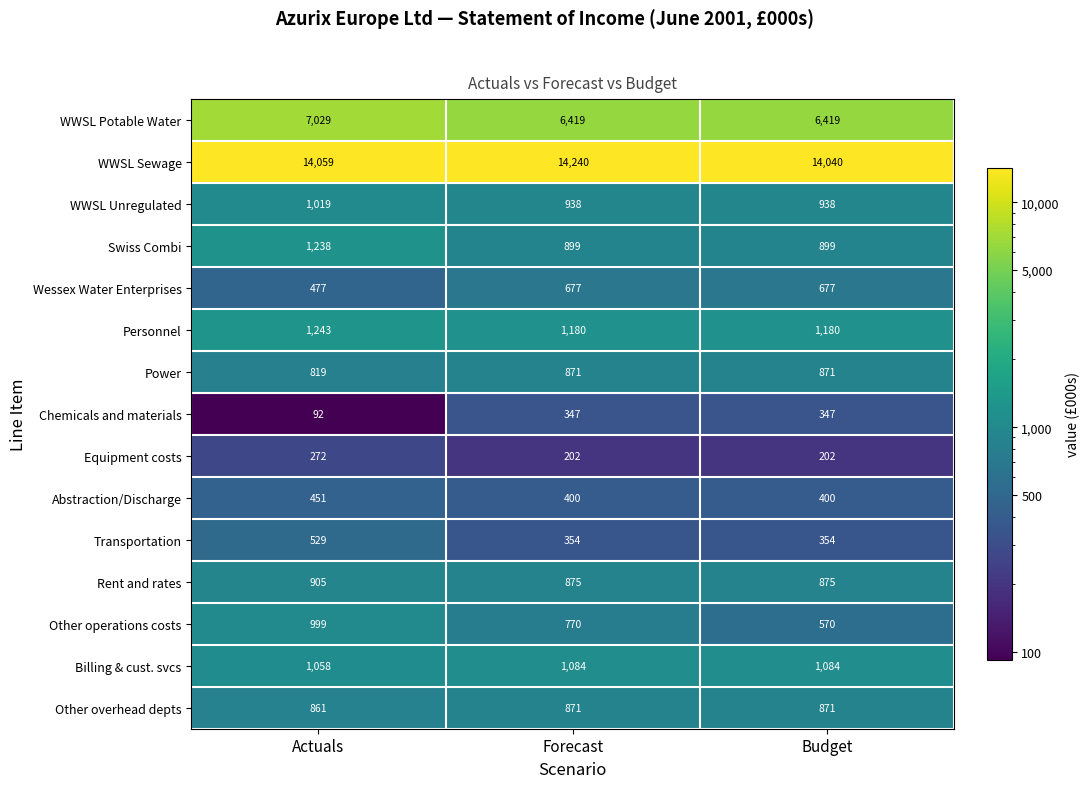

What is the average value of the Abstraction/Discharge series?

417